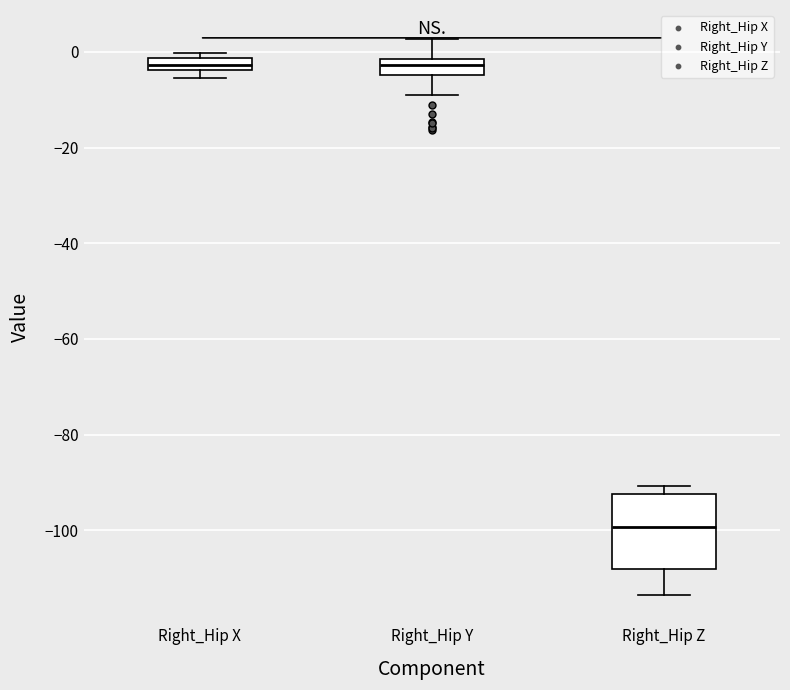

Where is the lower edge of the box for Right_Hip Z on the y-axis? The values are not printed on the chart, so give them approximately, as read against the axis.

-108